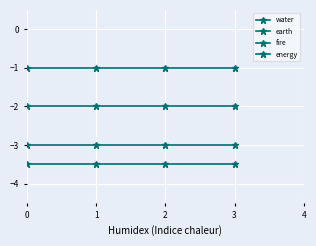

True or false: energy and earth intersect in this chart.

False